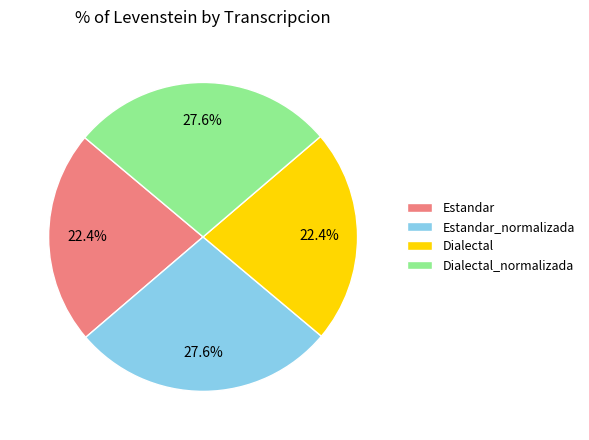

The Estandar_normalizada slice represents 36% of the pie. True or false?

False